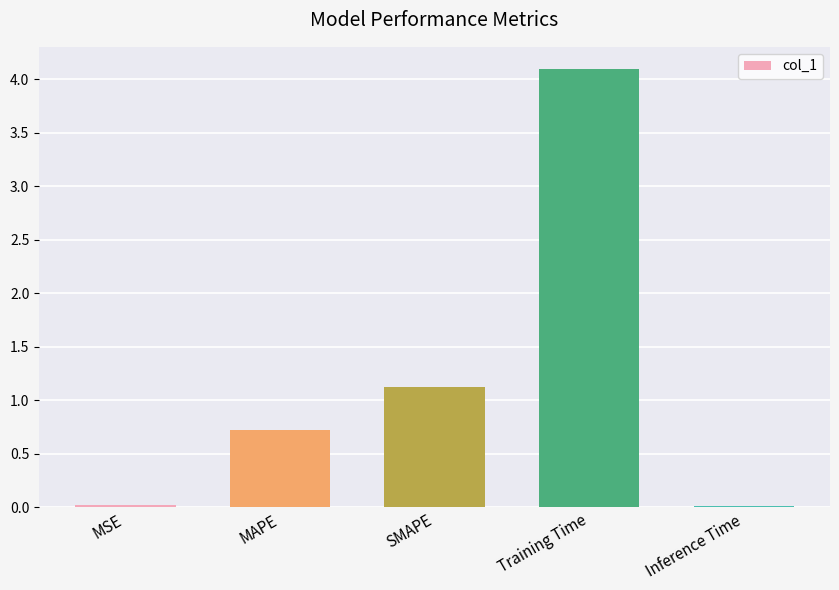

True or false: the data shows 0.7 at MAPE.

True